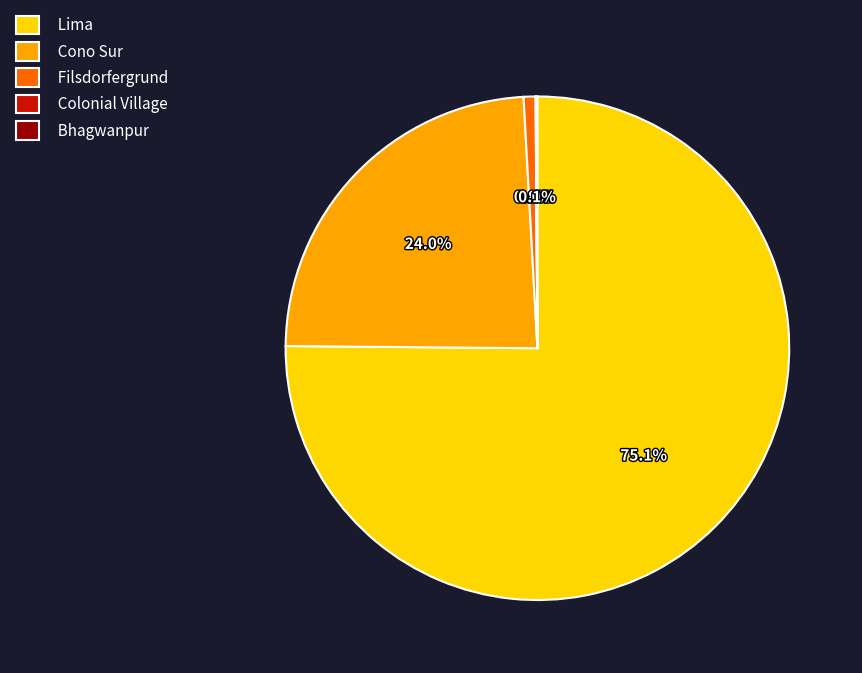

True or false: Lima accounts for 75% of the total.

True